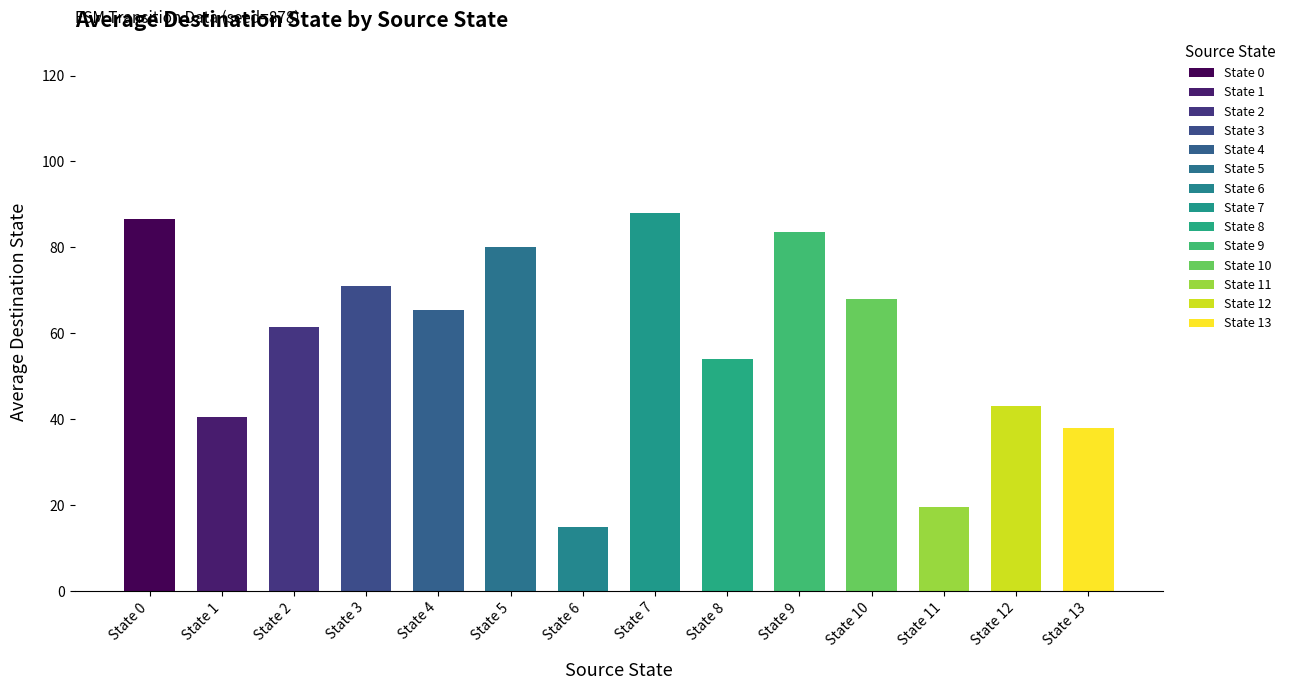

The value at State 0 is 86.5. True or false?

True